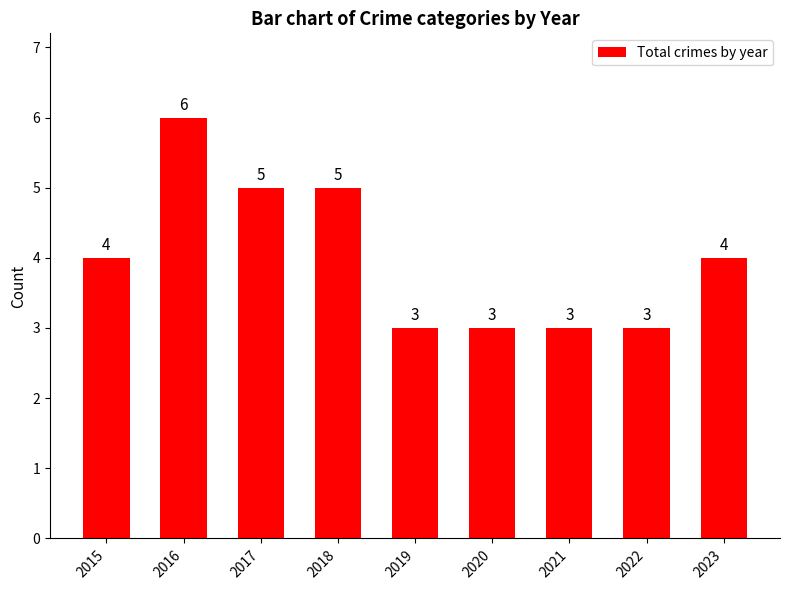

Reading left to right, list all the values displayed in this chart.

4	6	5	5	3	3	3	3	4